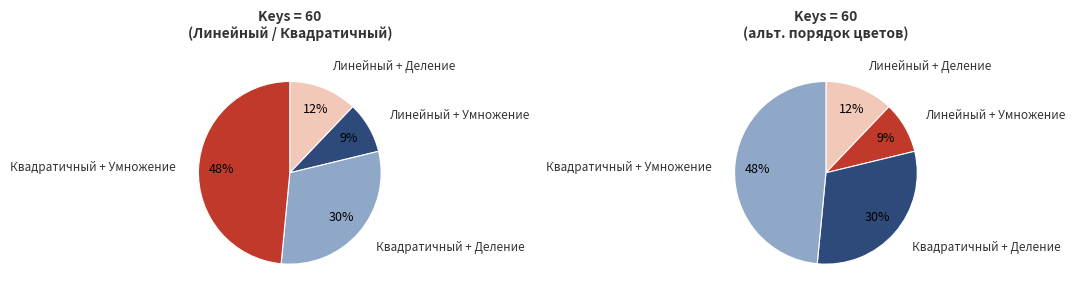

What percentage do Квадратичный + Деление and Линейный + Деление together represent?

42.4%